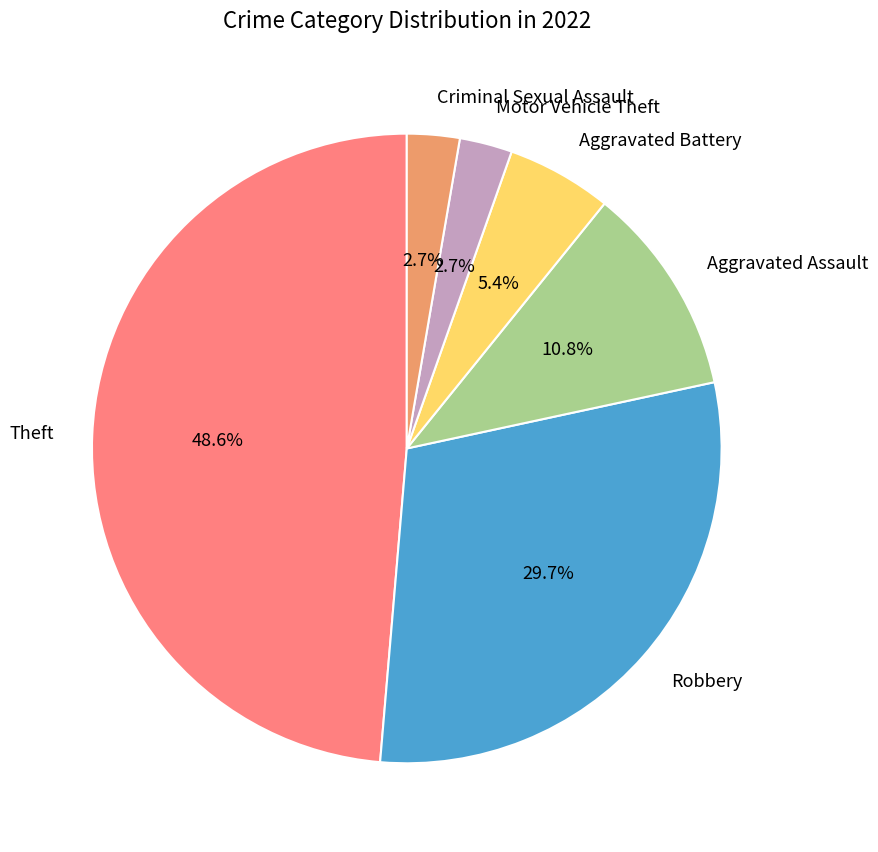

To the nearest percent, what is the difference between the largest and smallest slice percentages?

46%